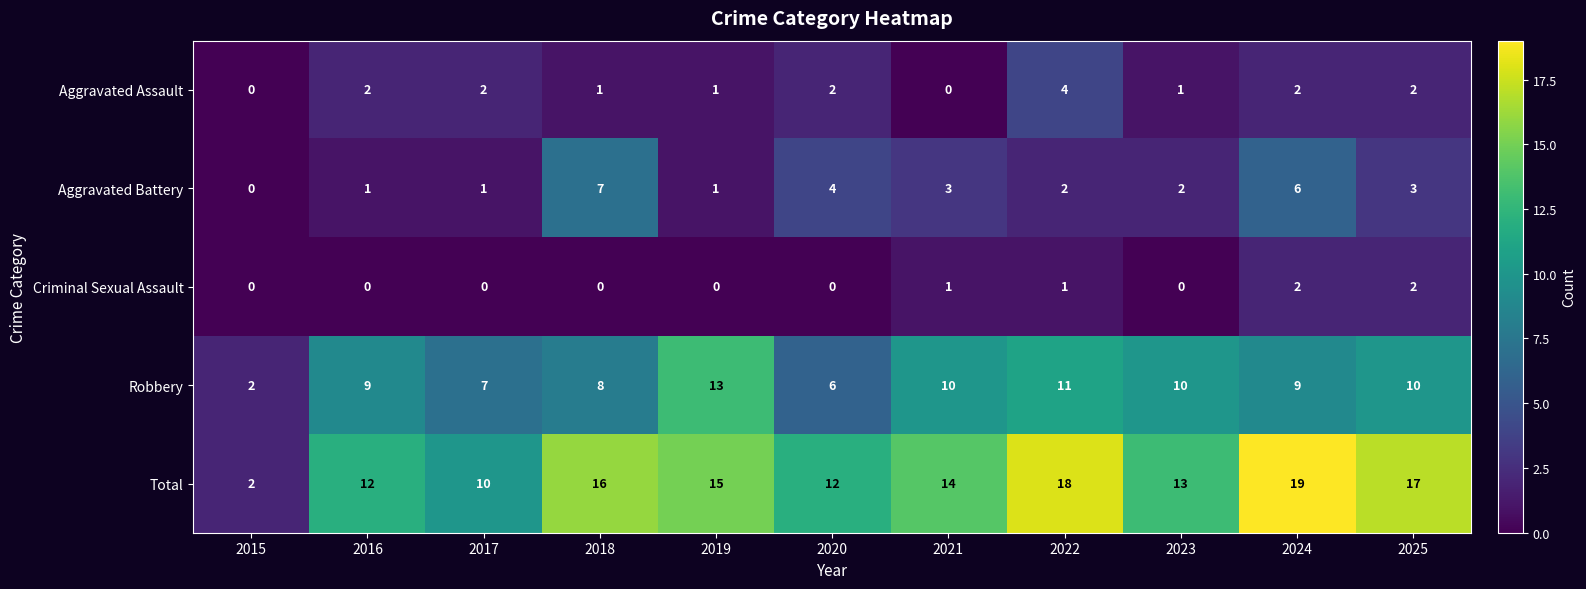

What is the total value across all series at 2025?

34